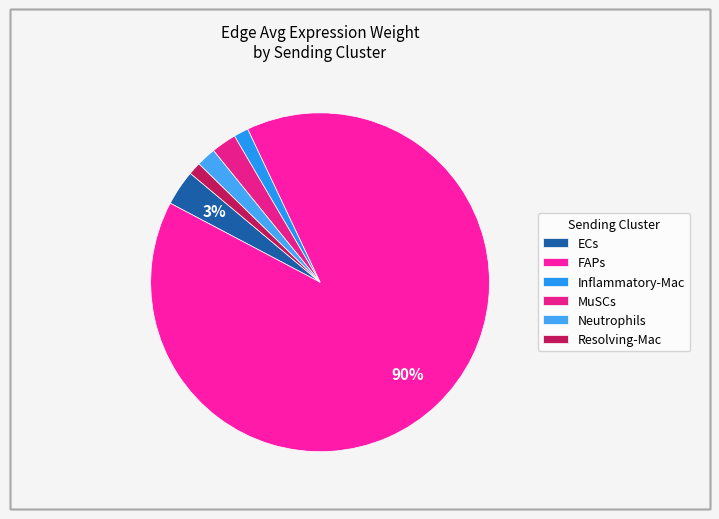

Count the number of slices in the pie.

6